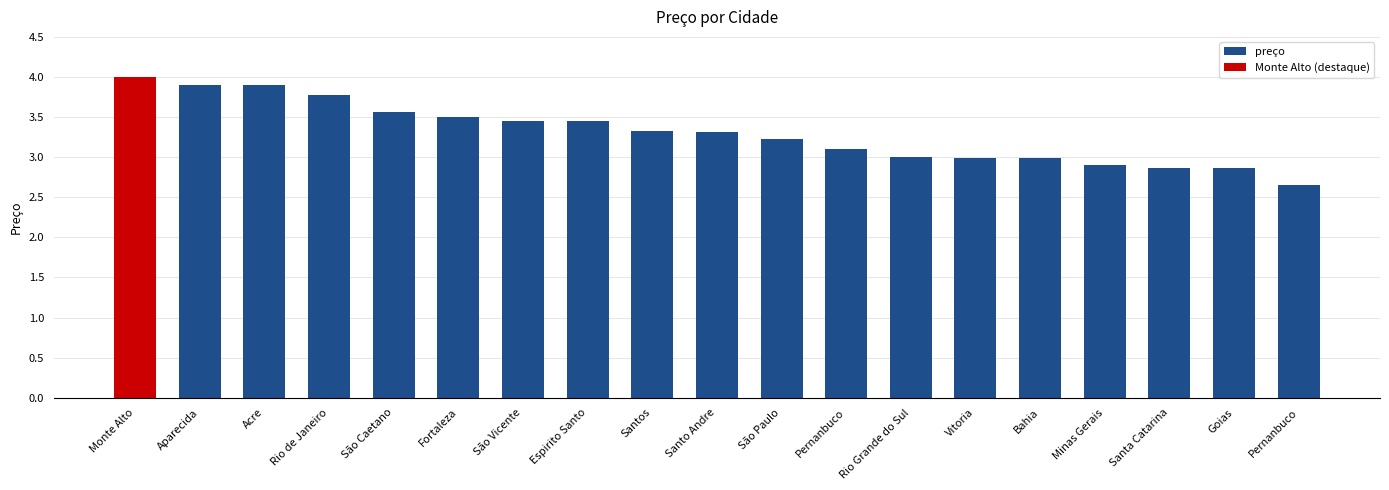

What is the label of the 9th bar from the right?

São Paulo